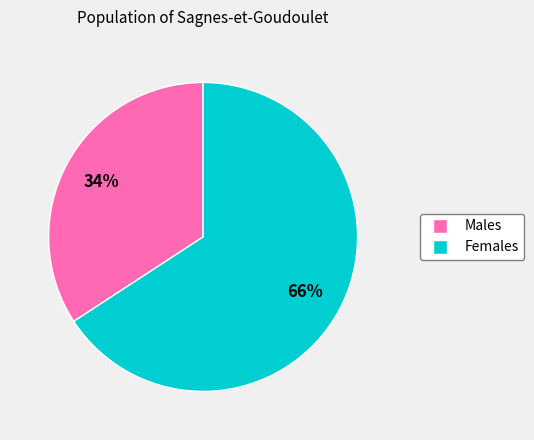

How many segments does this pie chart have?

2